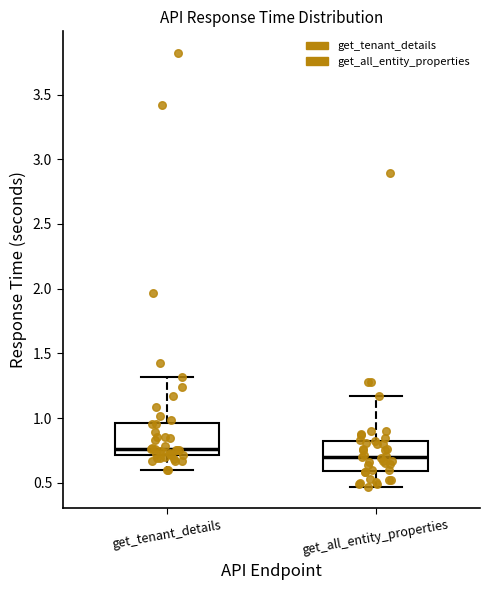

Where is the lower edge of the box for get_all_entity_properties on the y-axis? The values are not printed on the chart, so give them approximately, as read against the axis.

0.60